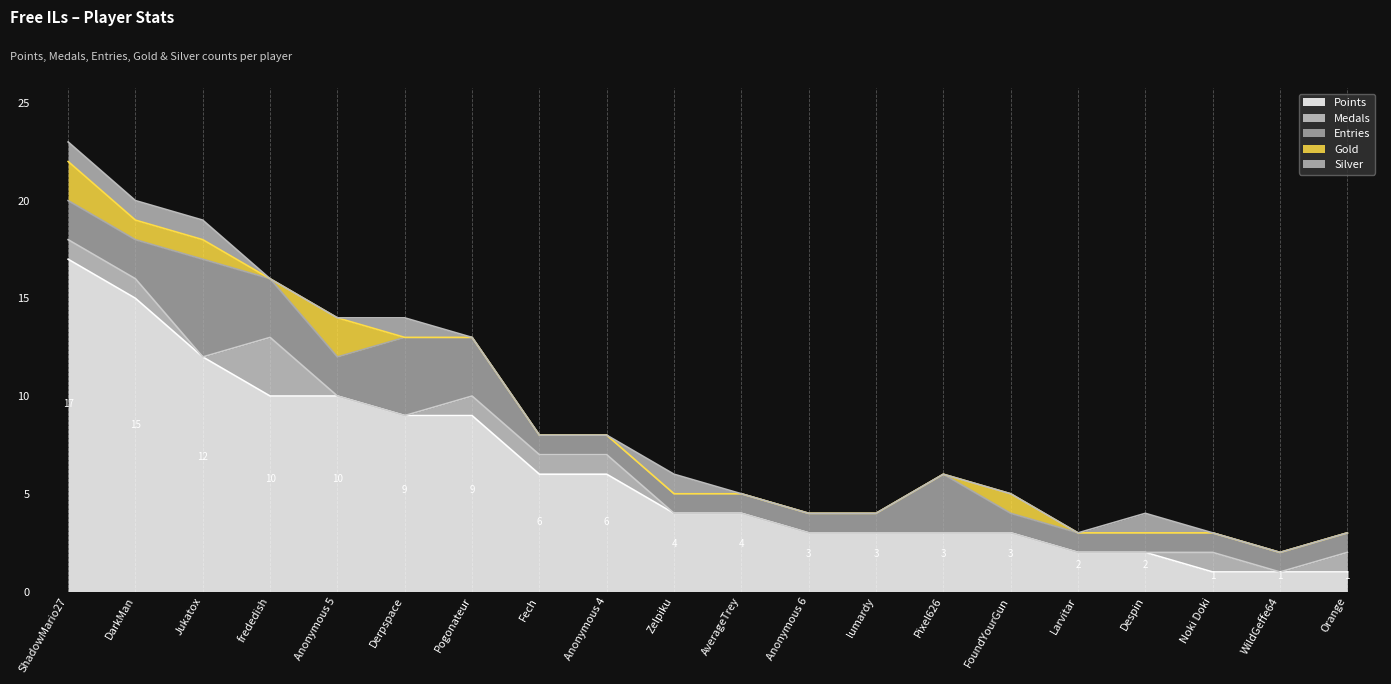

The value of Entries at Noki Doki is 1. True or false?

True